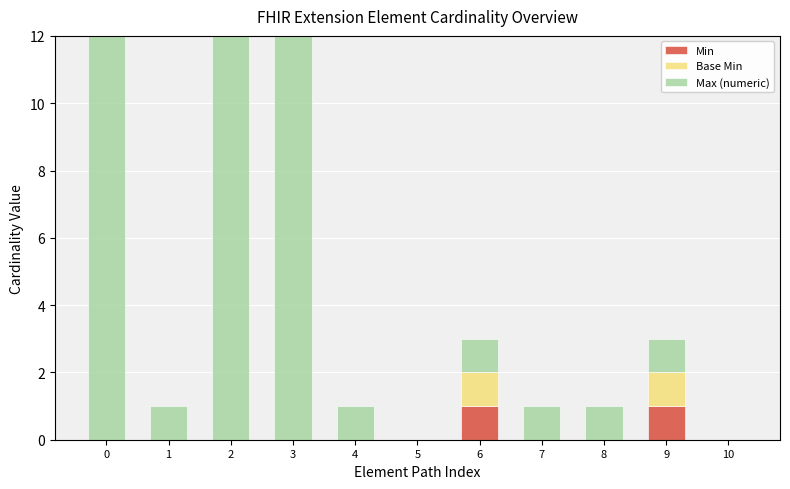

Which series has the largest total across all categories?

Max (numeric)